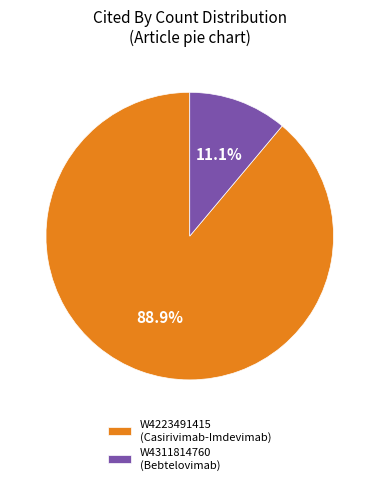

Rank the categories by value from highest to lowest.

W4223491415 (Casirivimab-Imdevimab), W4311814760 (Bebtelovimab)